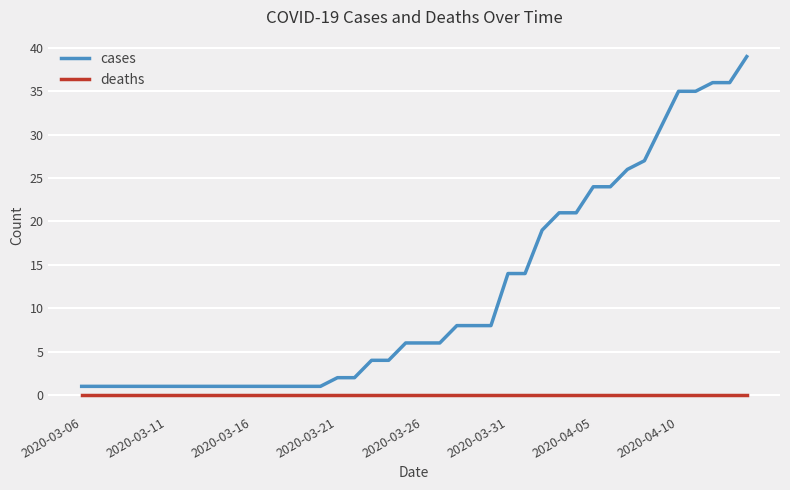

Rank the series by their average value, from lowest to highest.

deaths, cases